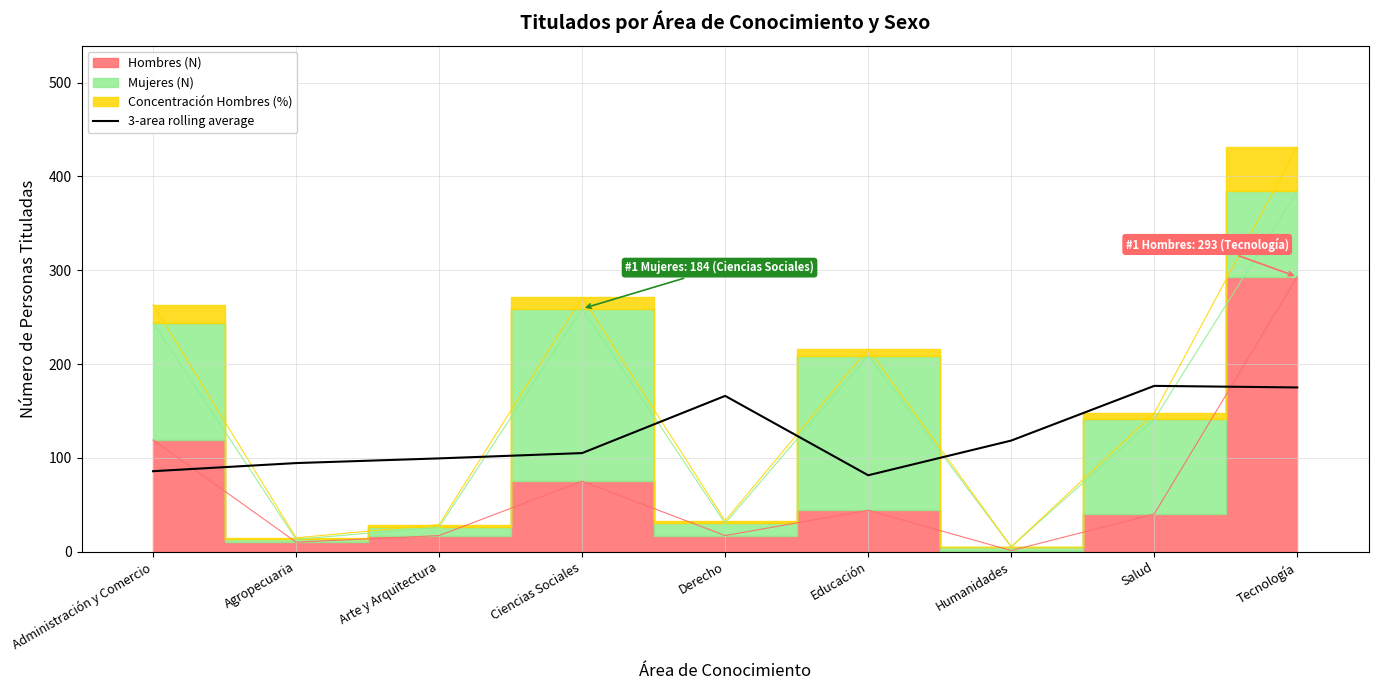

Where does the data first go above 105?

Derecho